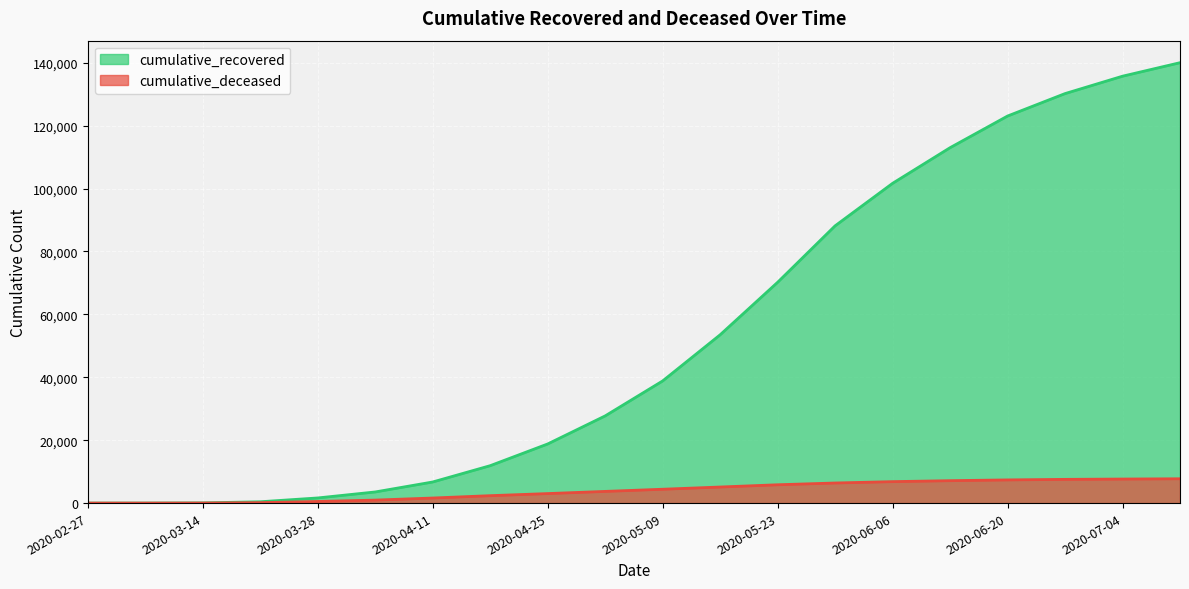

Which series has the widest spread of values?

cumulative_recovered